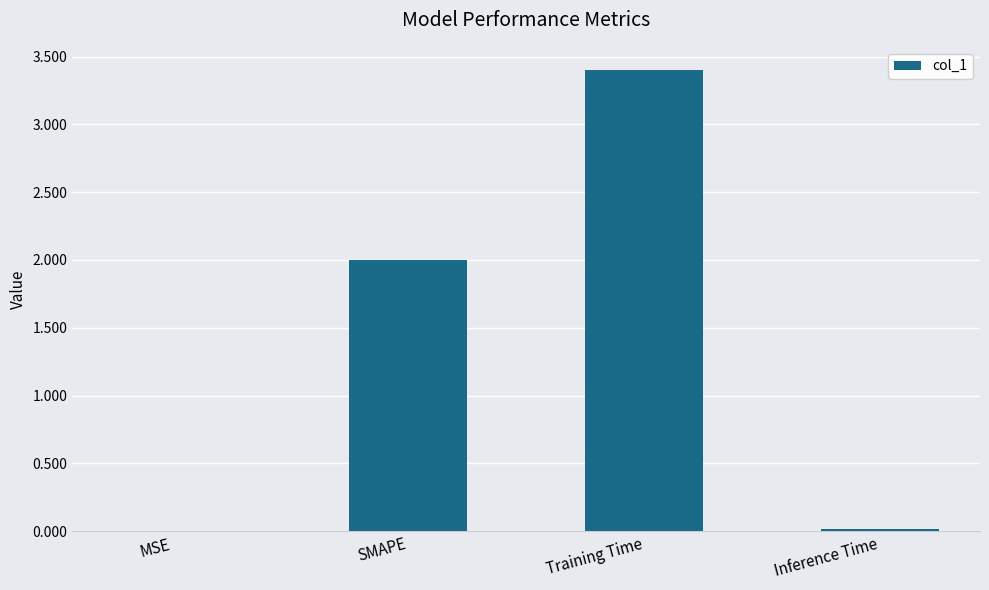

Is it true that the value at Training Time is 1.0?

False